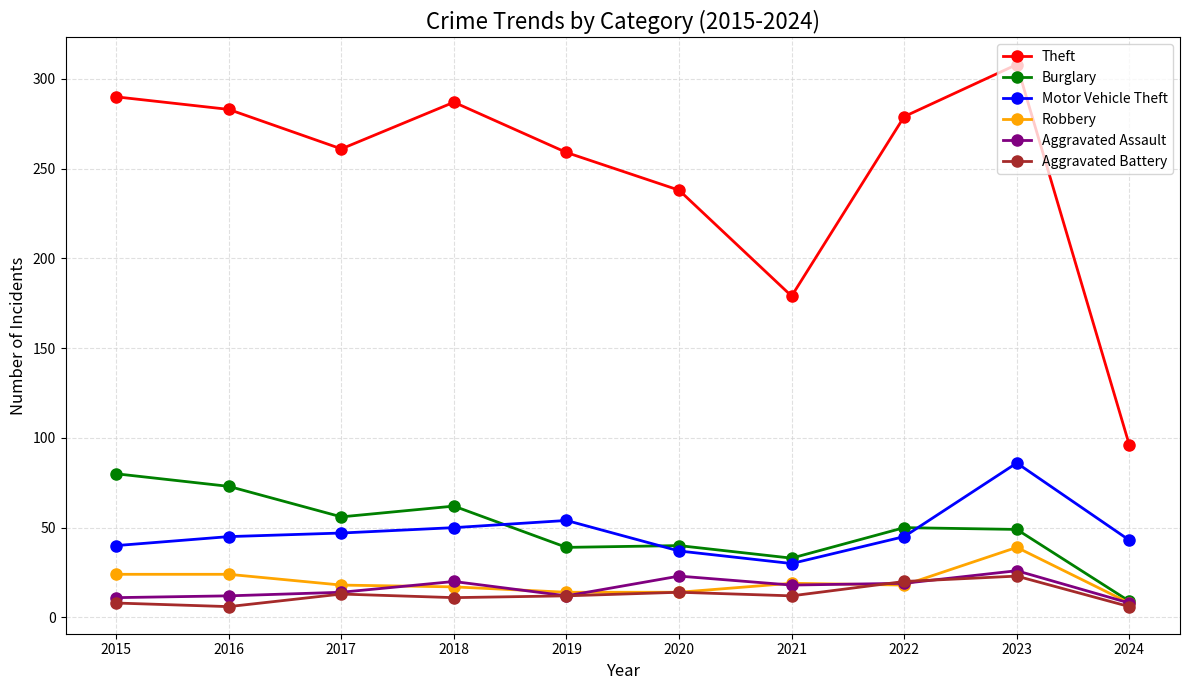

What is the sum of all Robbery values?

195